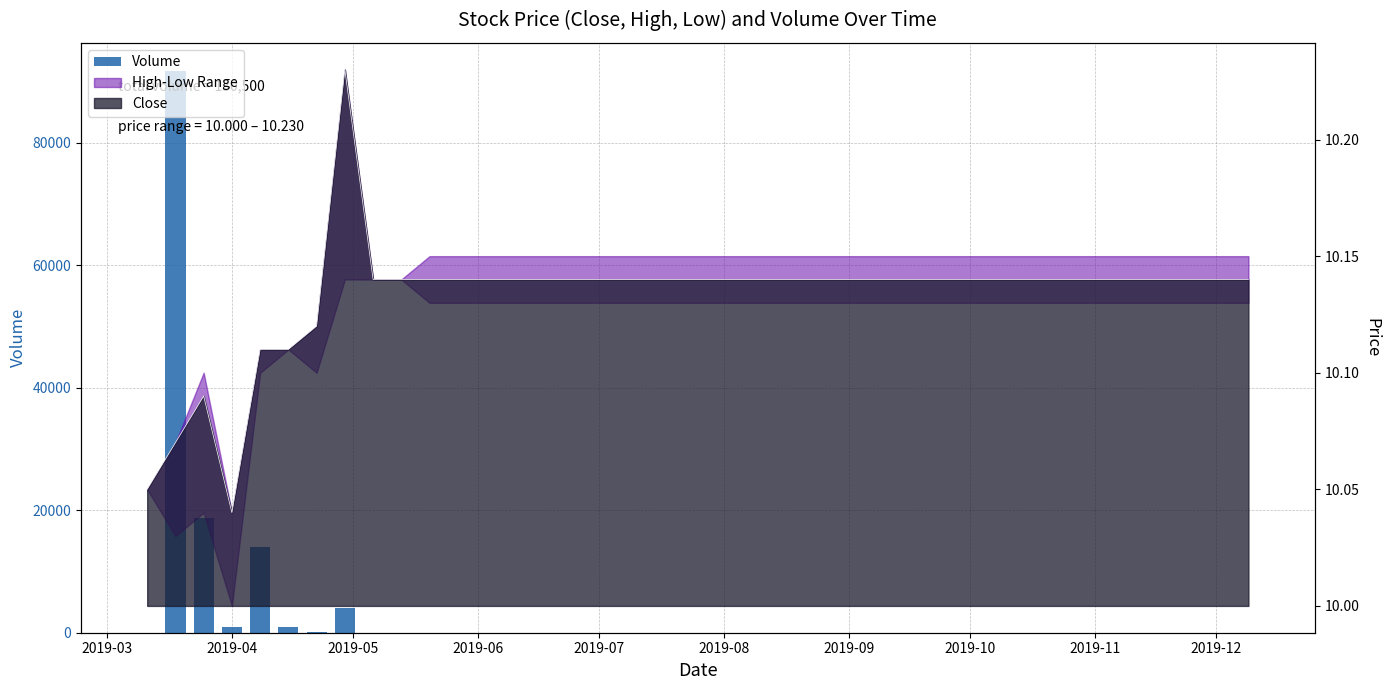

How many positive values are there?

7